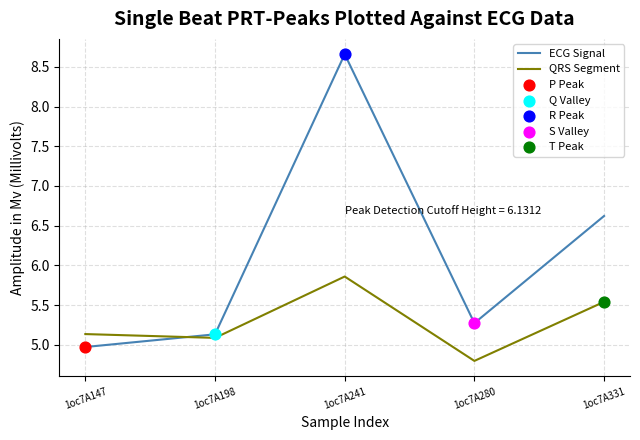

Is the value of QRS Segment at 1oc7A331 greater than the value of ECG Signal at 1oc7A241?

No